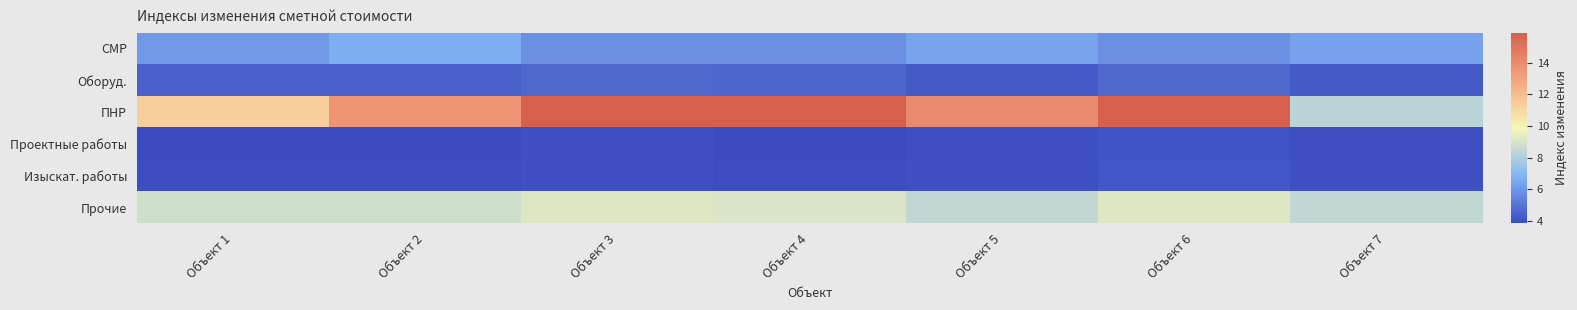

What is the spread (max minus min) of values at Объект 5?

10.1